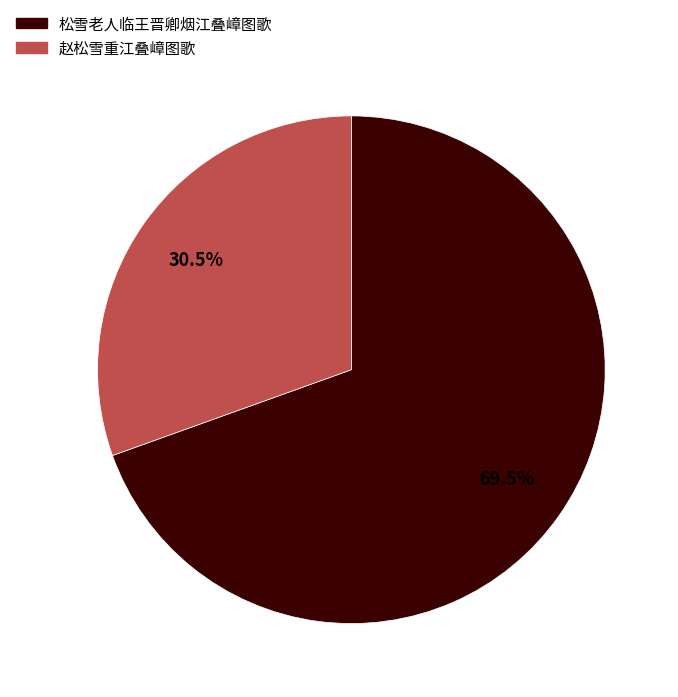

Approximately how many times larger is the value at 松雪老人临王晋卿烟江叠嶂图歌 compared to 赵松雪重江叠嶂图歌?

2.3